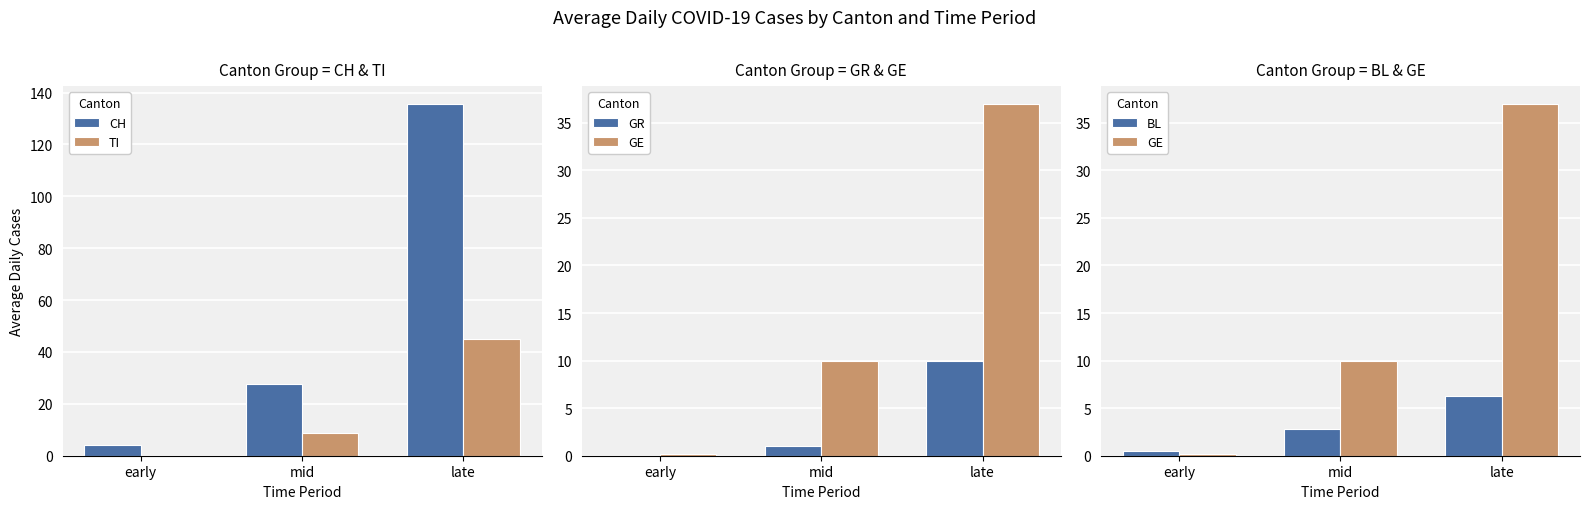

Reading right to left, transcribe all the data shown in this chart.

CH: late=135.7	mid=27.6	early=4.2
TI: late=45.1	mid=8.6	early=0.0
GR: late=10.0	mid=1.0	early=0.0
GE: late=37.0	mid=10.0	early=0.2
BL: late=6.3	mid=2.9	early=0.5